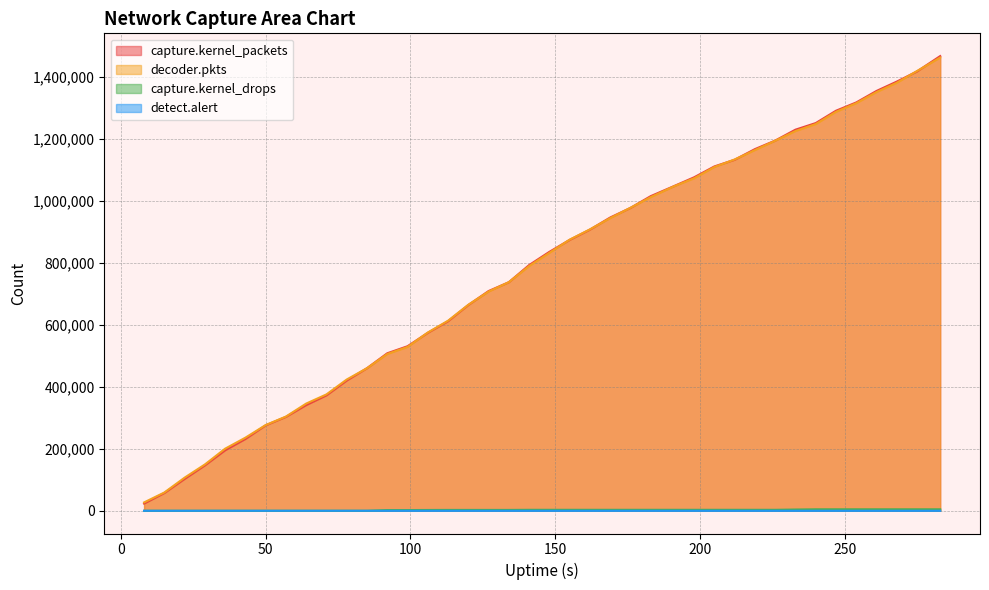

What is the spread (max minus min) of values at 261?

1353432